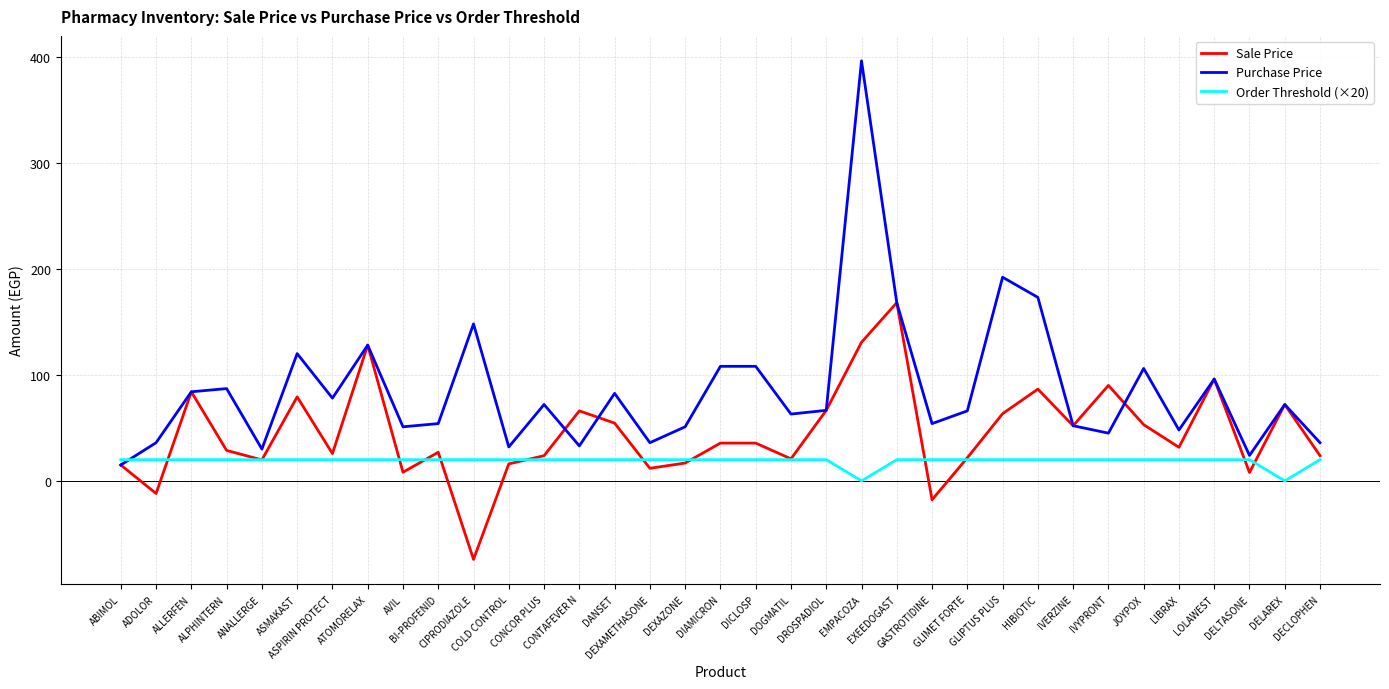

Does the chart have visible grid lines?

Yes